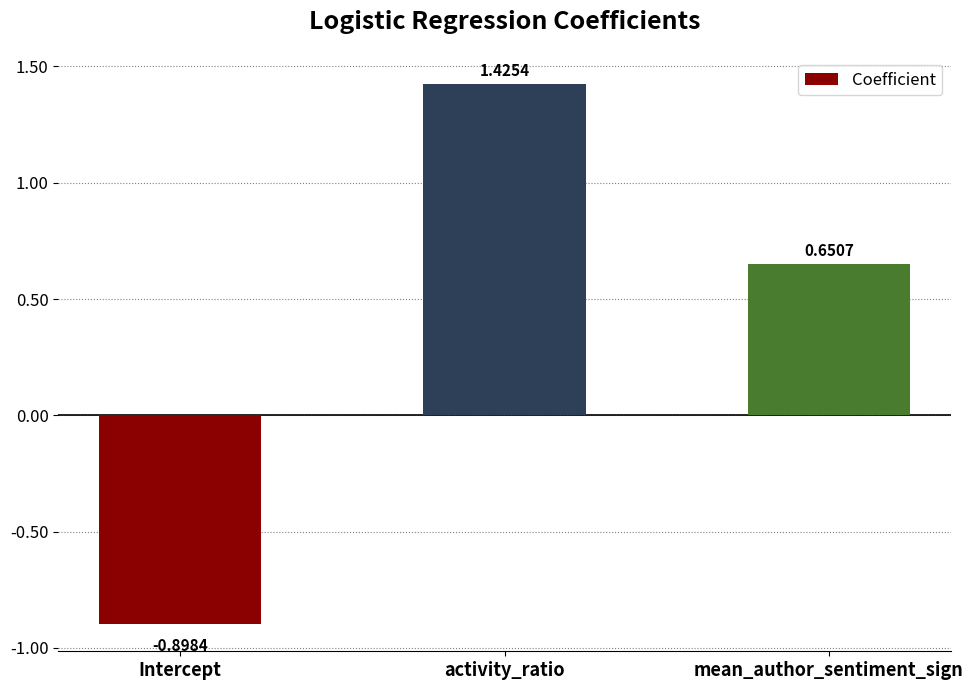

What is the label of the 3rd bar from the left?

mean_author_sentiment_sign